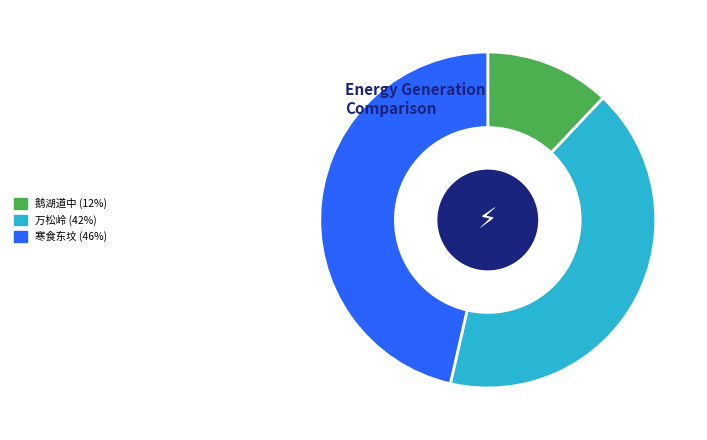

Is there a majority slice in this chart?

No